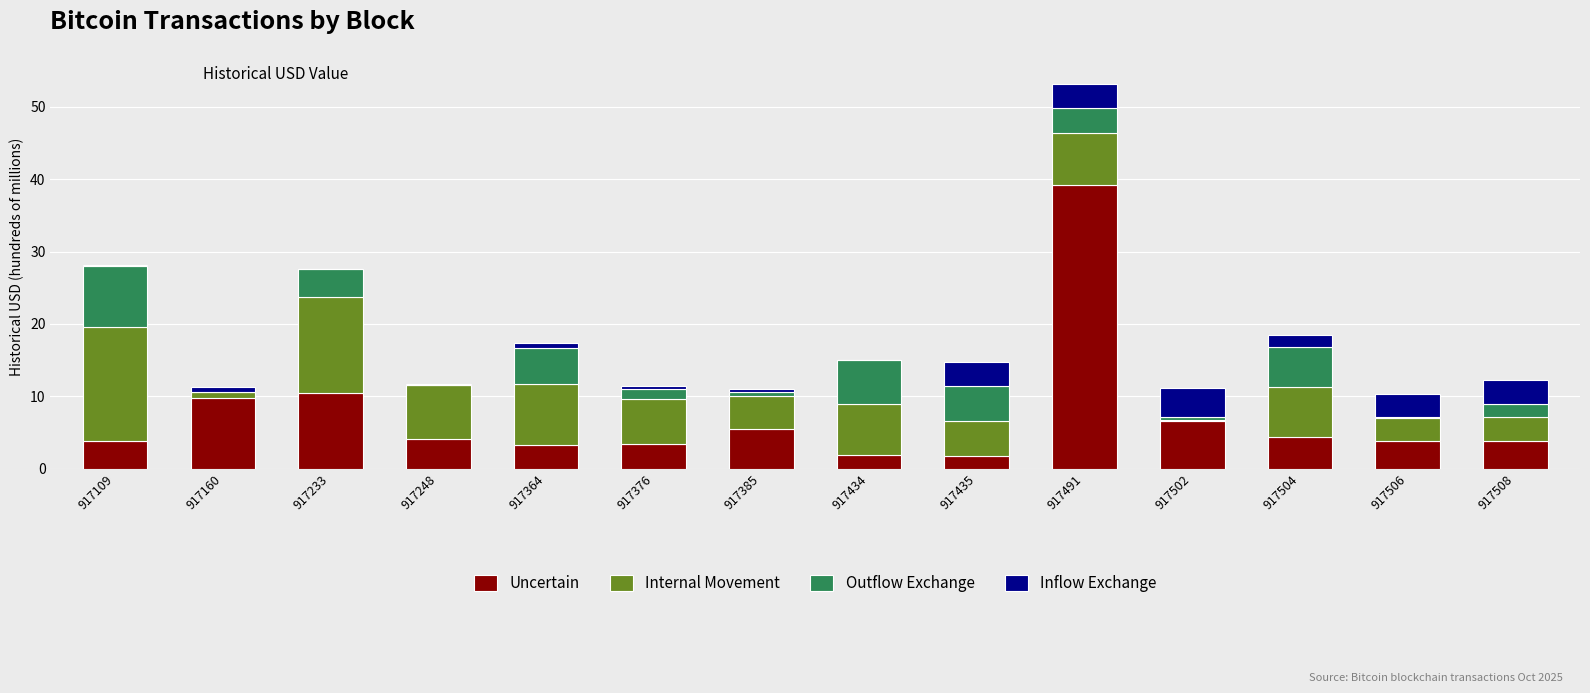

At which category is the sum across all series the highest?

917491